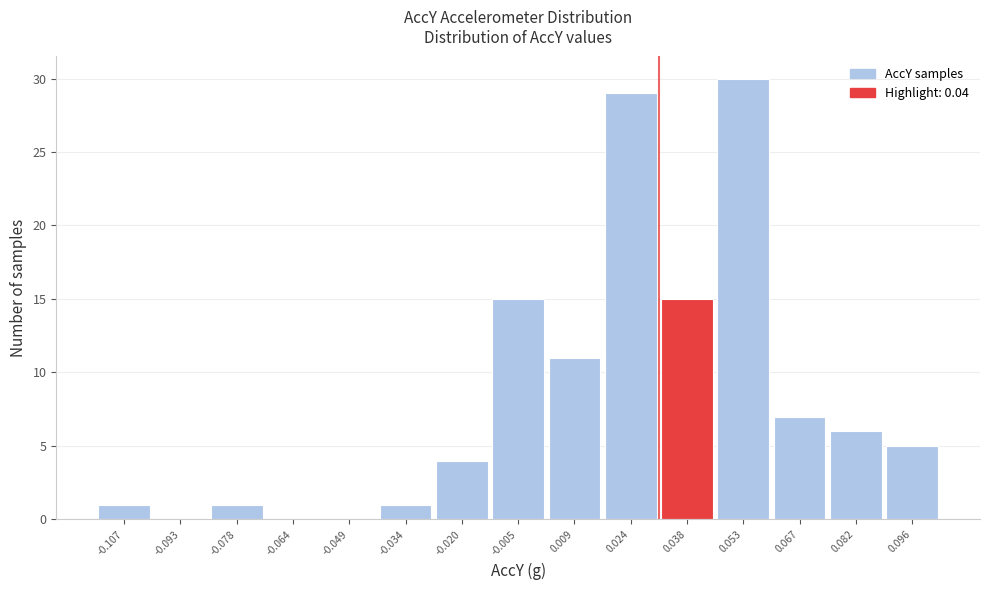

Reading left to right, transcribe this chart: for each bar, give the range it covers on the x-axis and its height. Neither the bar edges nor the heights are printed on the chart, so give them approximately, as read against the axes.

-0.114 to -0.100: 1
-0.100 to -0.086: 0
-0.086 to -0.070: 1
-0.070 to -0.056: 0
-0.056 to -0.042: 0
-0.042 to -0.028: 1
-0.028 to -0.012: 4
-0.012 to 0.002: 15
0.002 to 0.016: 11
0.016 to 0.030: 29
0.030 to 0.046: 15
0.046 to 0.060: 30
0.060 to 0.074: 7
0.074 to 0.090: 6
0.090 to 0.104: 5